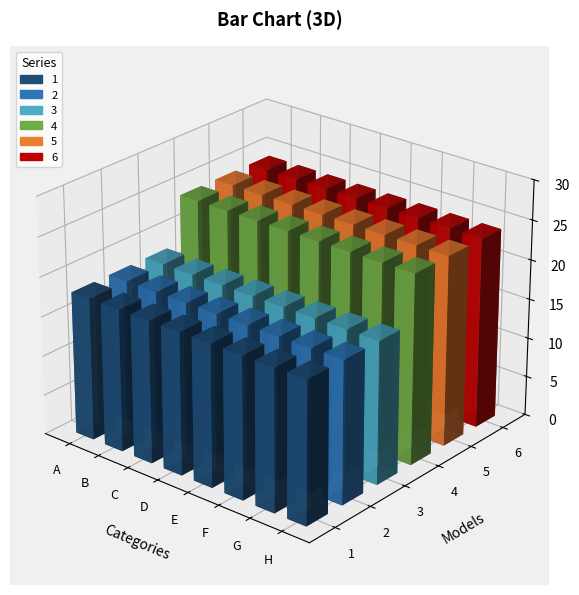

Is the value of 6 at C greater than the value of 2 at E?

Yes